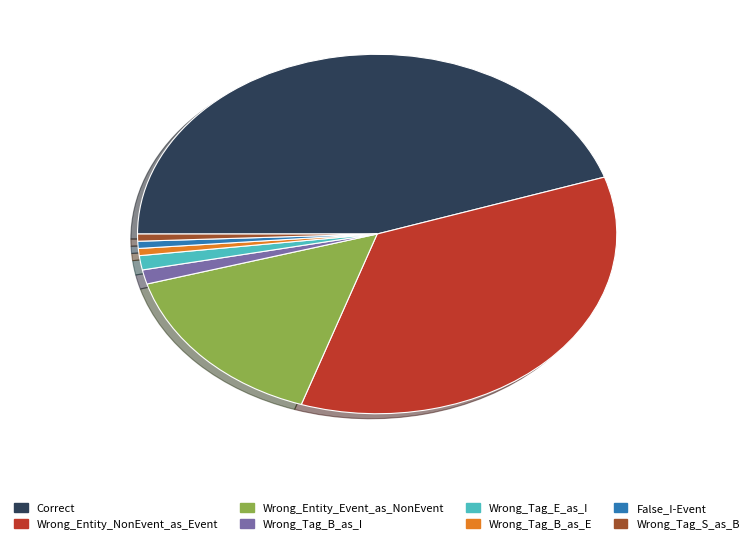

Combined, do Wrong_Tag_E_as_I and Wrong_Tag_B_as_I account for over 50%?

No